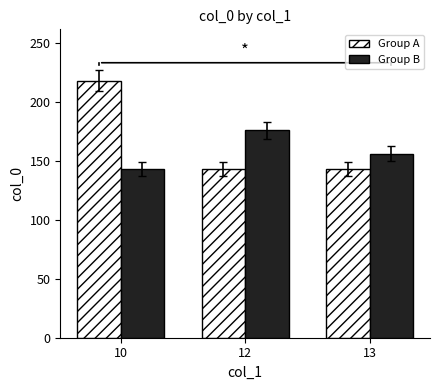

What is the sum of the Group B values at 13 and 10?

299